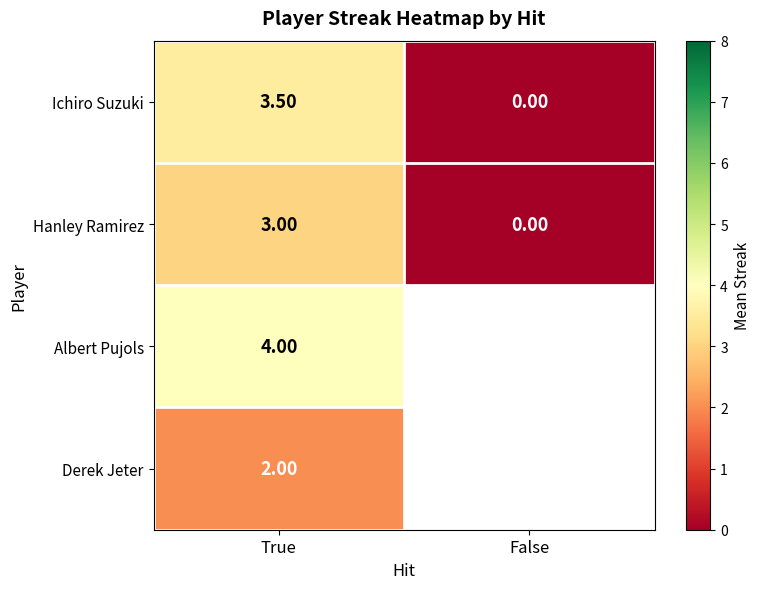

True or false: Hanley Ramirez has a value of 0.0 at False.

True